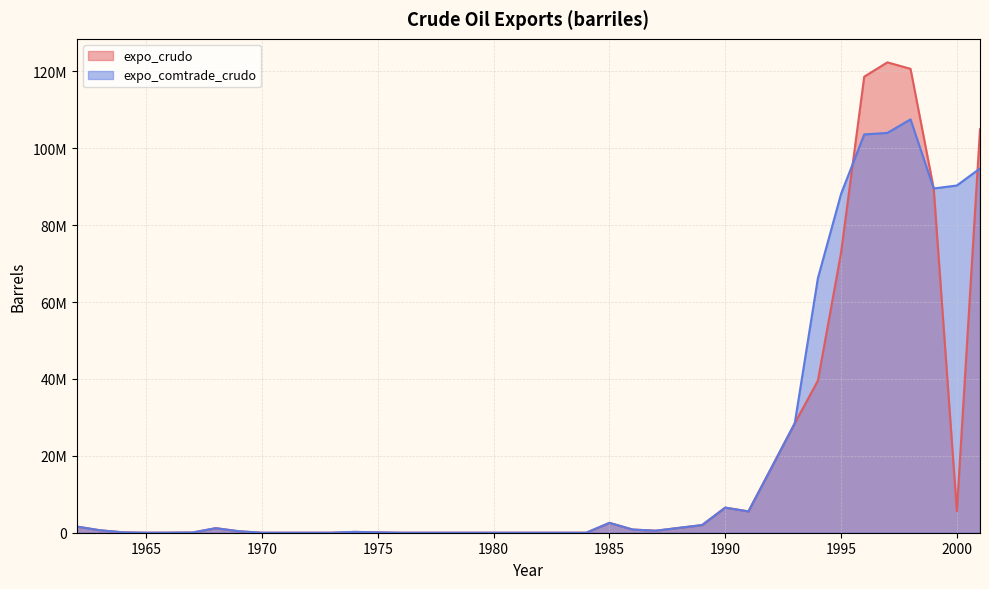

How many lines are shown in the chart?

2